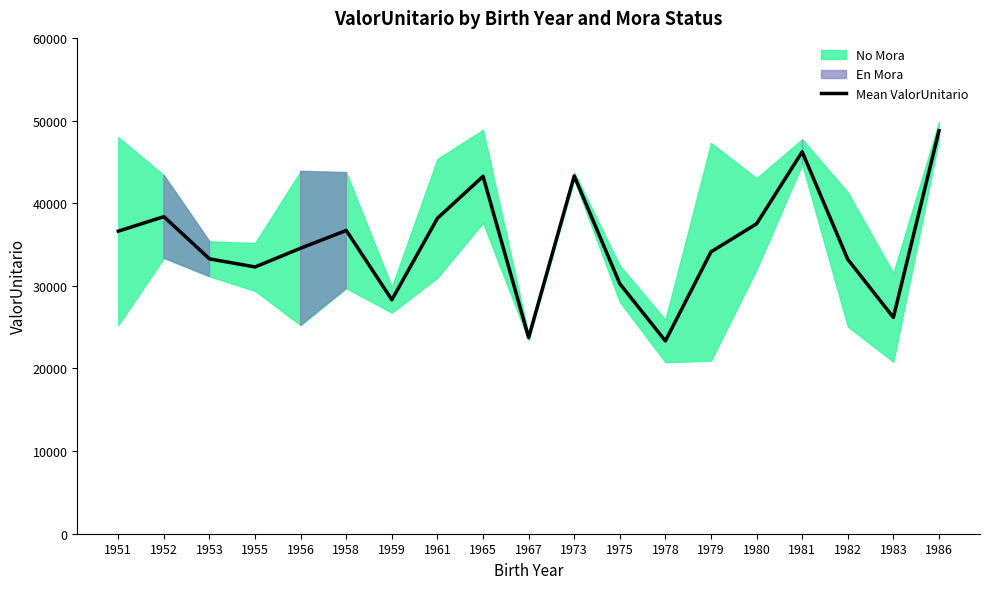

Rank the categories by value from highest to lowest.

1986, 1981, 1973, 1965, 1952, 1961, 1980, 1958, 1951, 1956, 1979, 1953, 1982, 1955, 1975, 1959, 1983, 1967, 1978